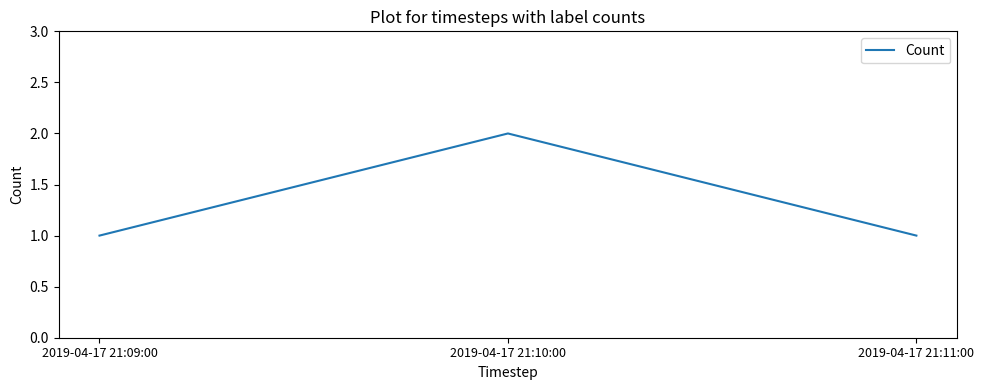

How many values are between 1 and 2?

3